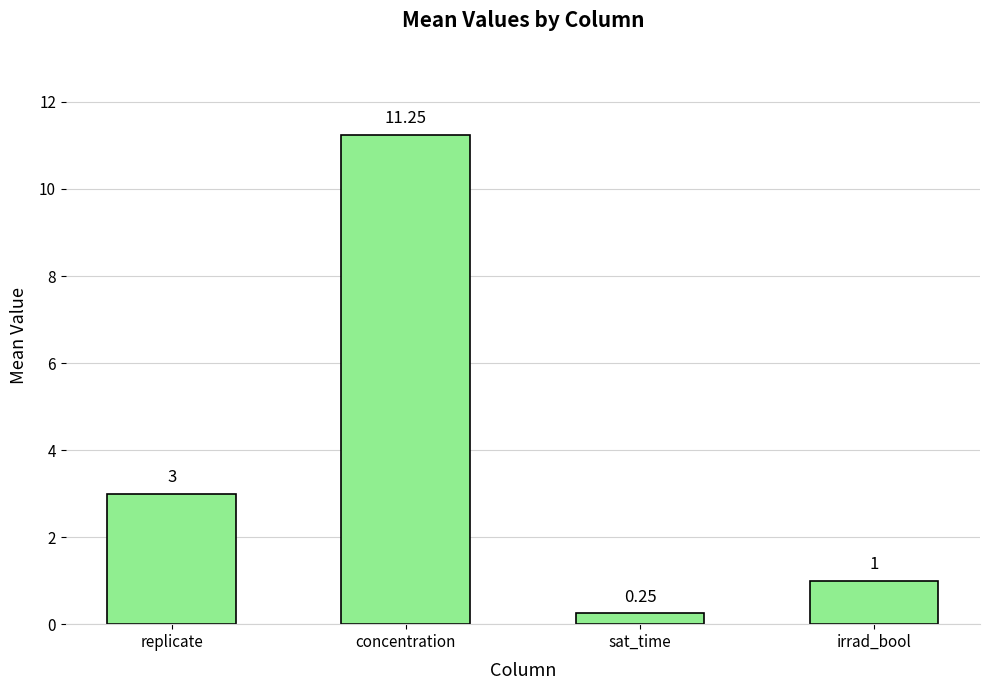

Which label corresponds to the smallest value in the chart?

sat_time